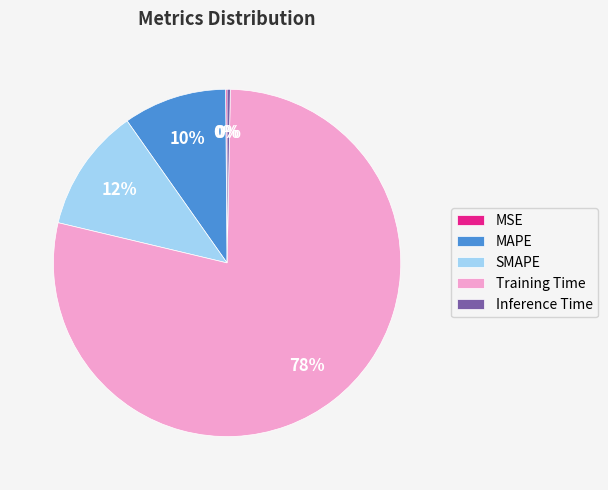

Is there a majority slice in this chart?

Yes